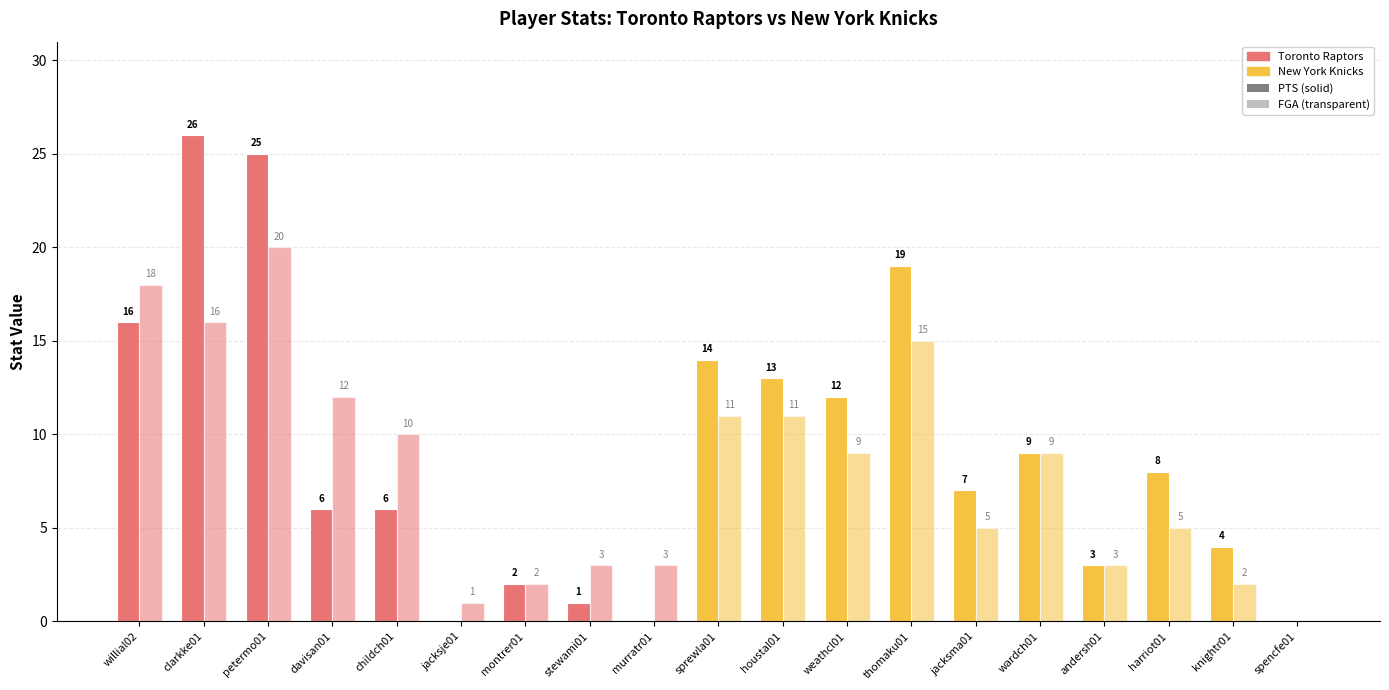

How many groups of bars are there?

19